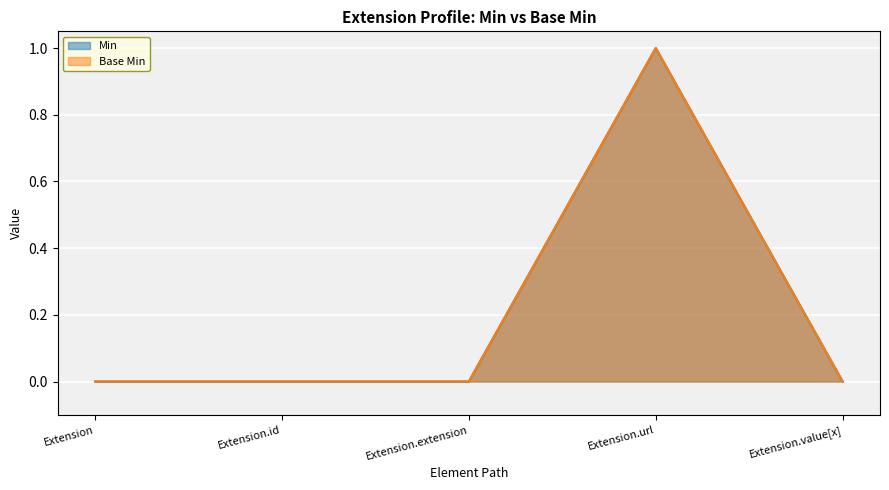

Which series changed the most between Extension.url and Extension.value[x]?

Min